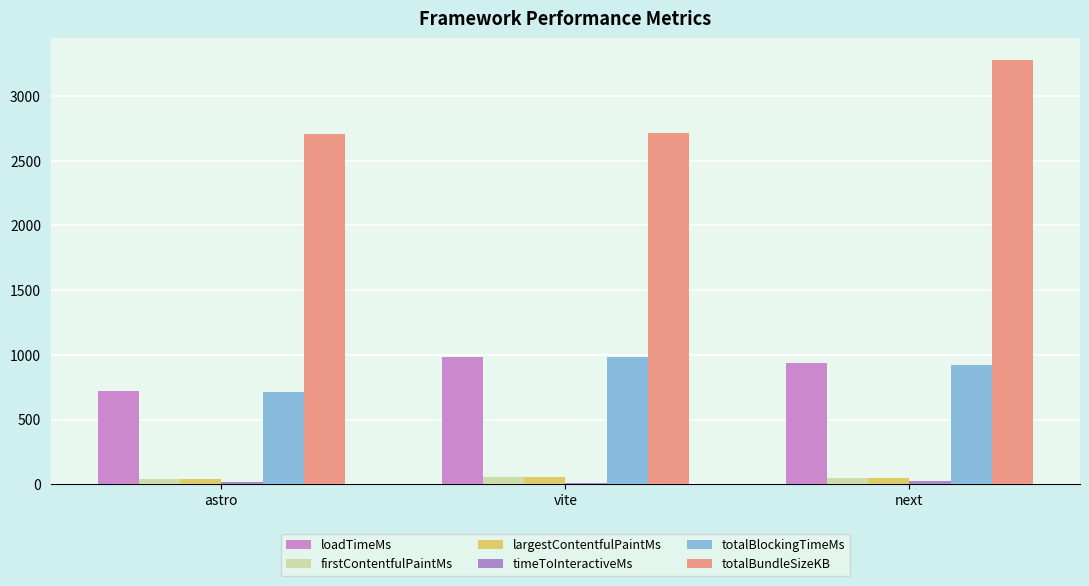

The timeToInteractiveMs series shows 8.7 at next. True or false?

False